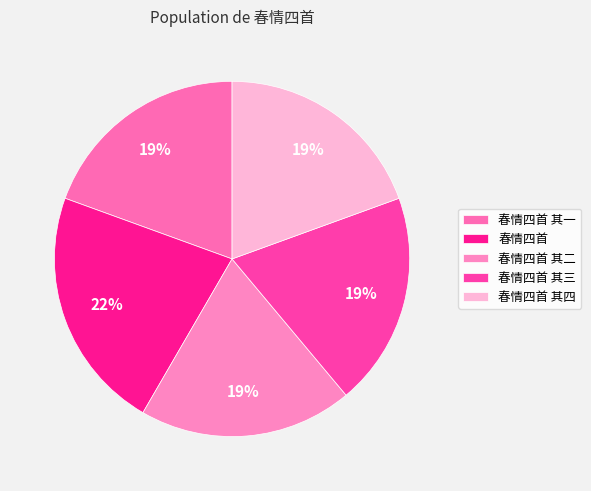

What is the change in value from 春情四首 其二 to 春情四首 其四?

-2